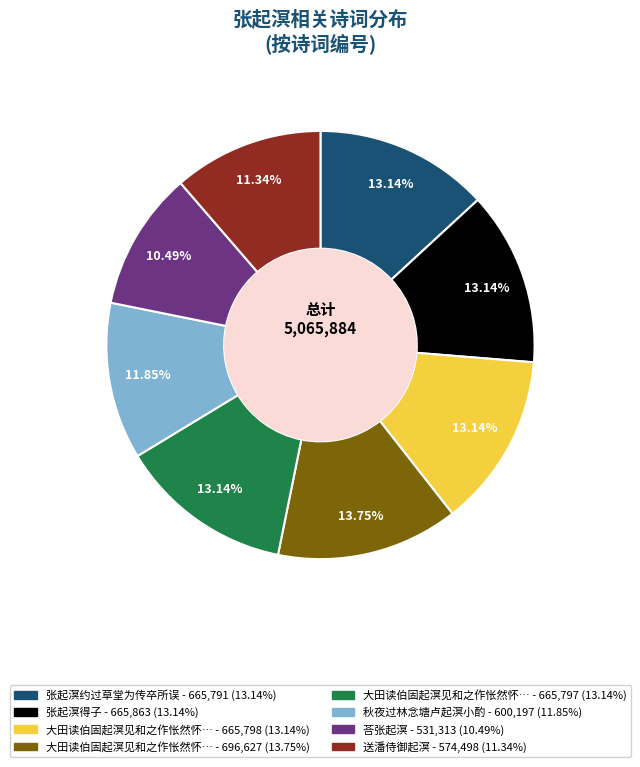

Count the number of slices in the pie.

8